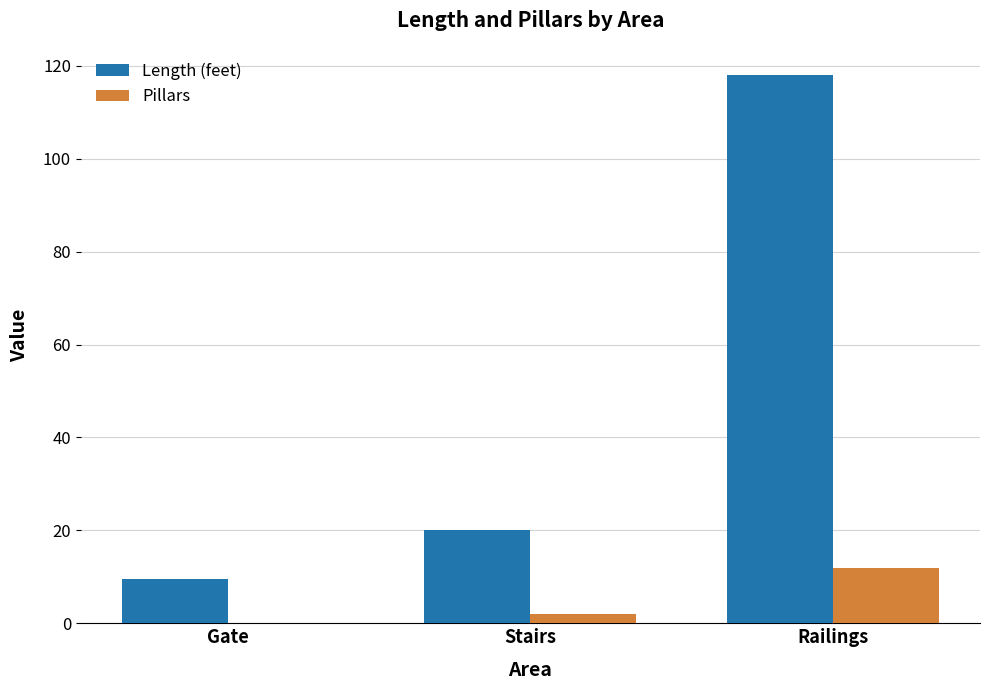

The value of Length (feet) at Gate is 9.5. True or false?

True